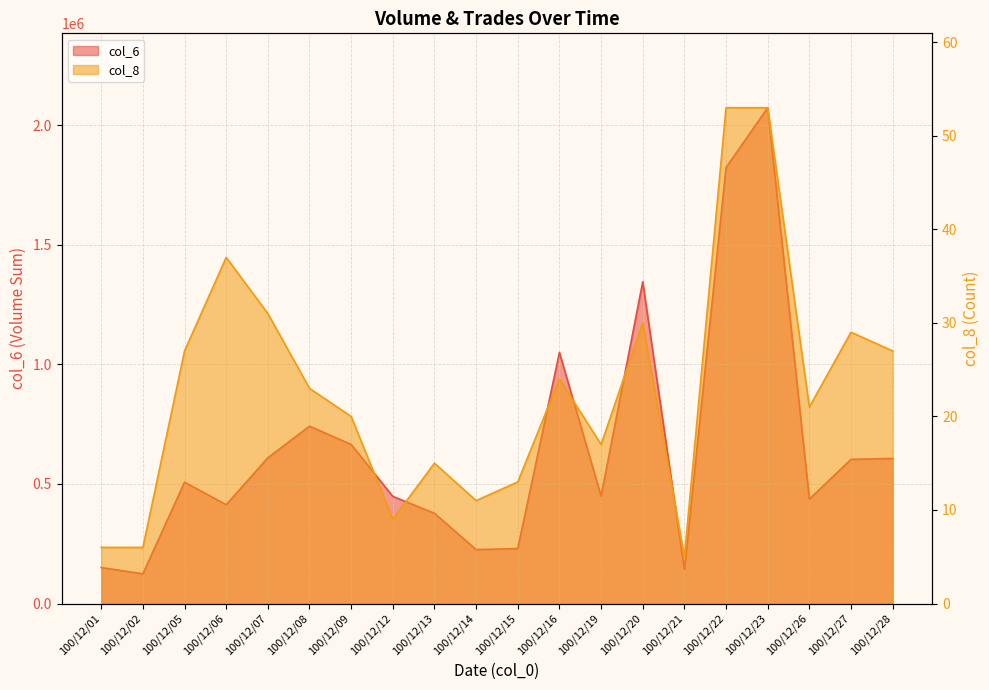

Is it true that col_6 equals 413250 at 100/12/06?

True